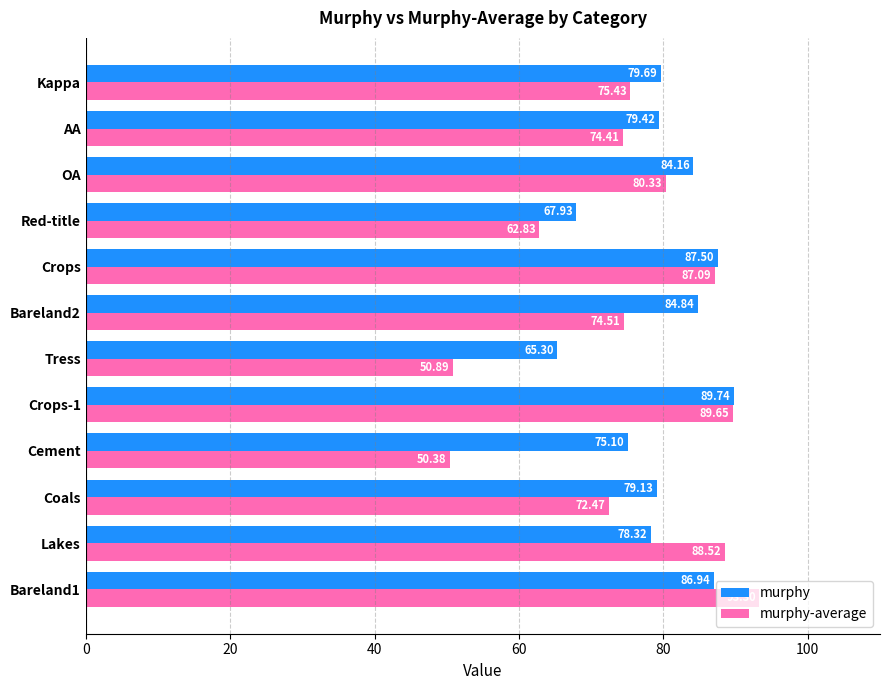

Which label corresponds to the smallest value in the chart?

Cement